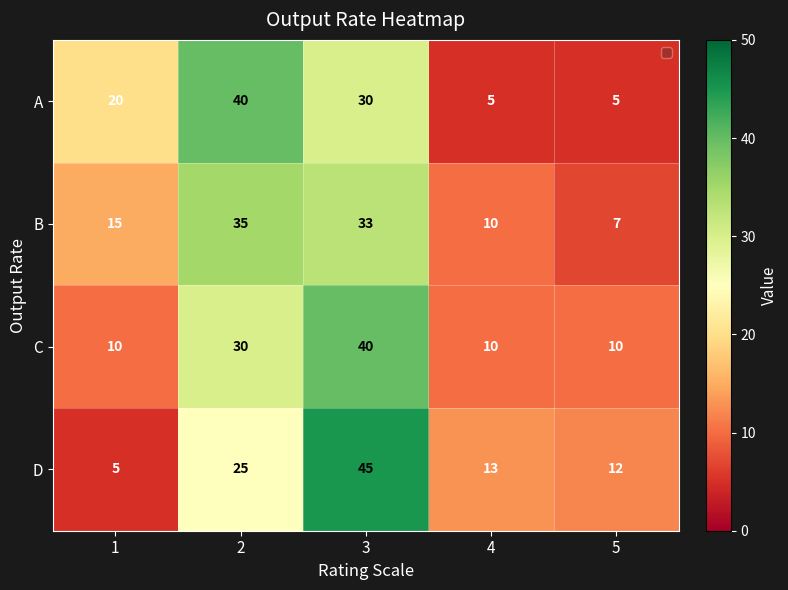

What value does the C series have at 3?

40